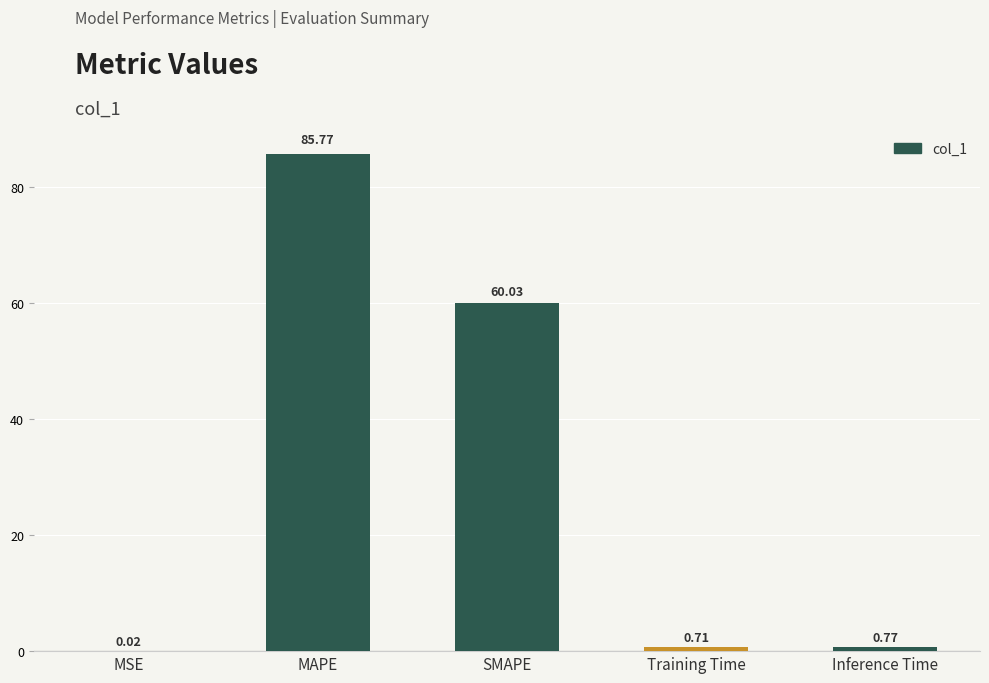

Between MSE and Inference Time, which is larger?

Inference Time